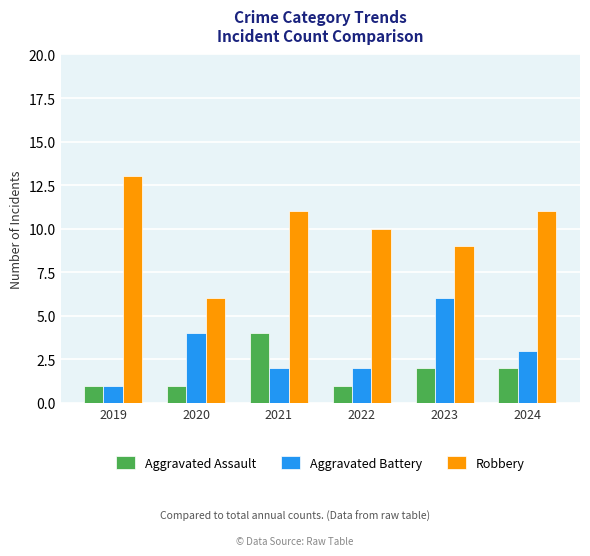

What are all the series names shown in the legend?

Aggravated Assault, Aggravated Battery, Robbery